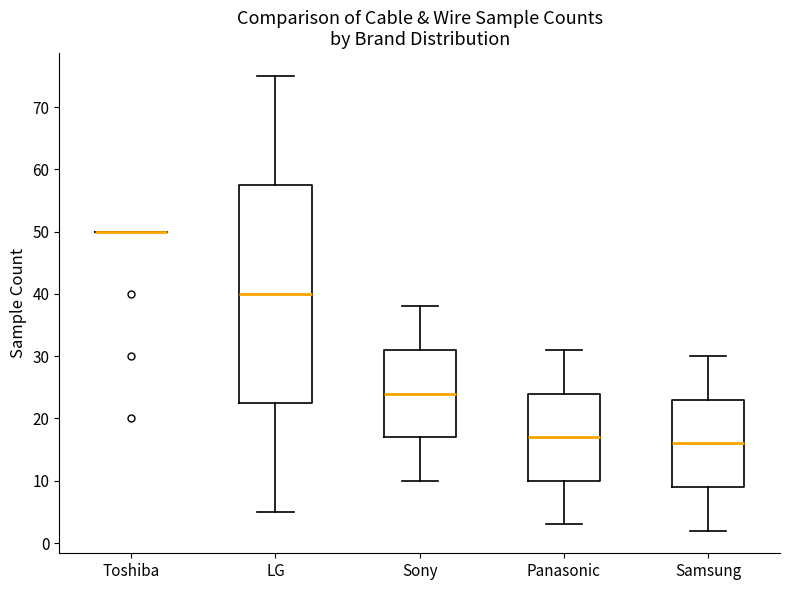

Reading left to right, transcribe this box plot: for each box, give where its median line is, the range the box spans, and where its two whiskers end, as read against the y-axis. The values are not printed on the chart, so give them approximately, as read against the axis.

Toshiba: box collapsed to a line at 50, whiskers 50 to 50
LG: median 40, box 23 to 58, whiskers 5 to 75
Sony: median 24, box 17 to 31, whiskers 10 to 38
Panasonic: median 17, box 10 to 24, whiskers 3 to 31
Samsung: median 16, box 9 to 23, whiskers 2 to 30